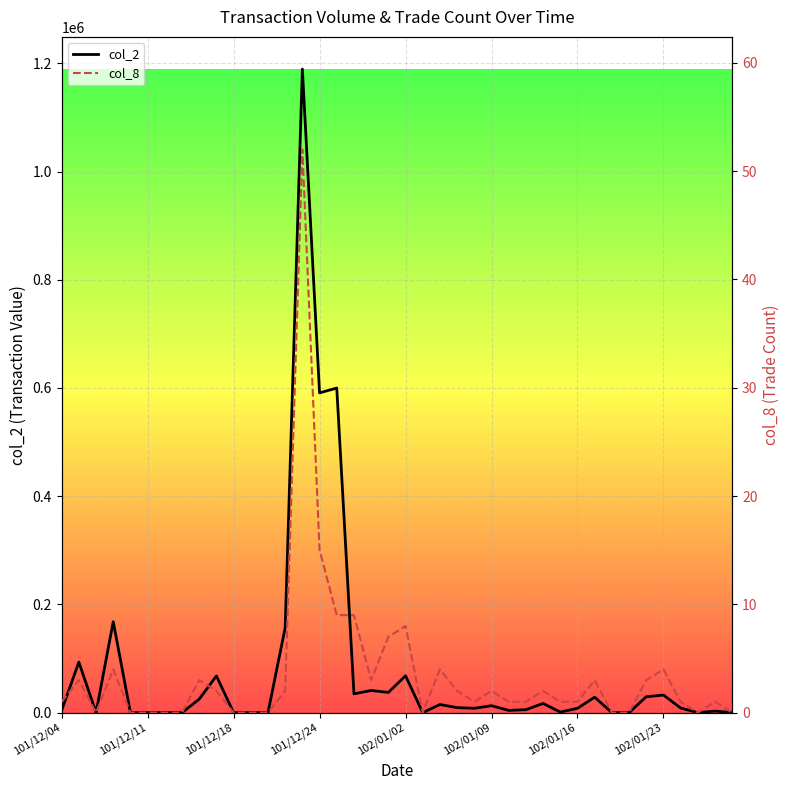

Which series has the widest spread of values?

col_2